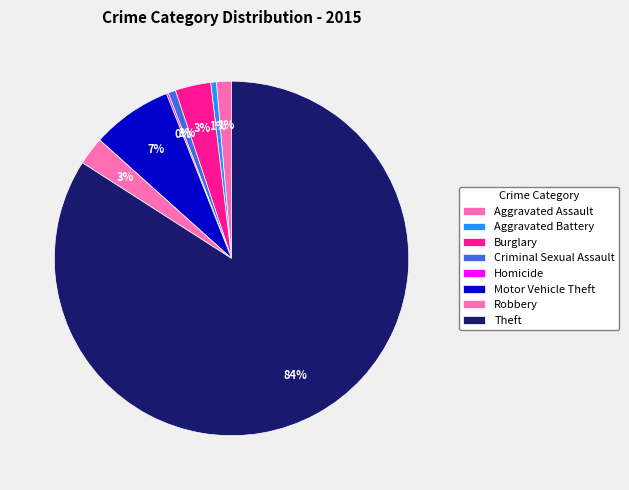

How many segments does this pie chart have?

8